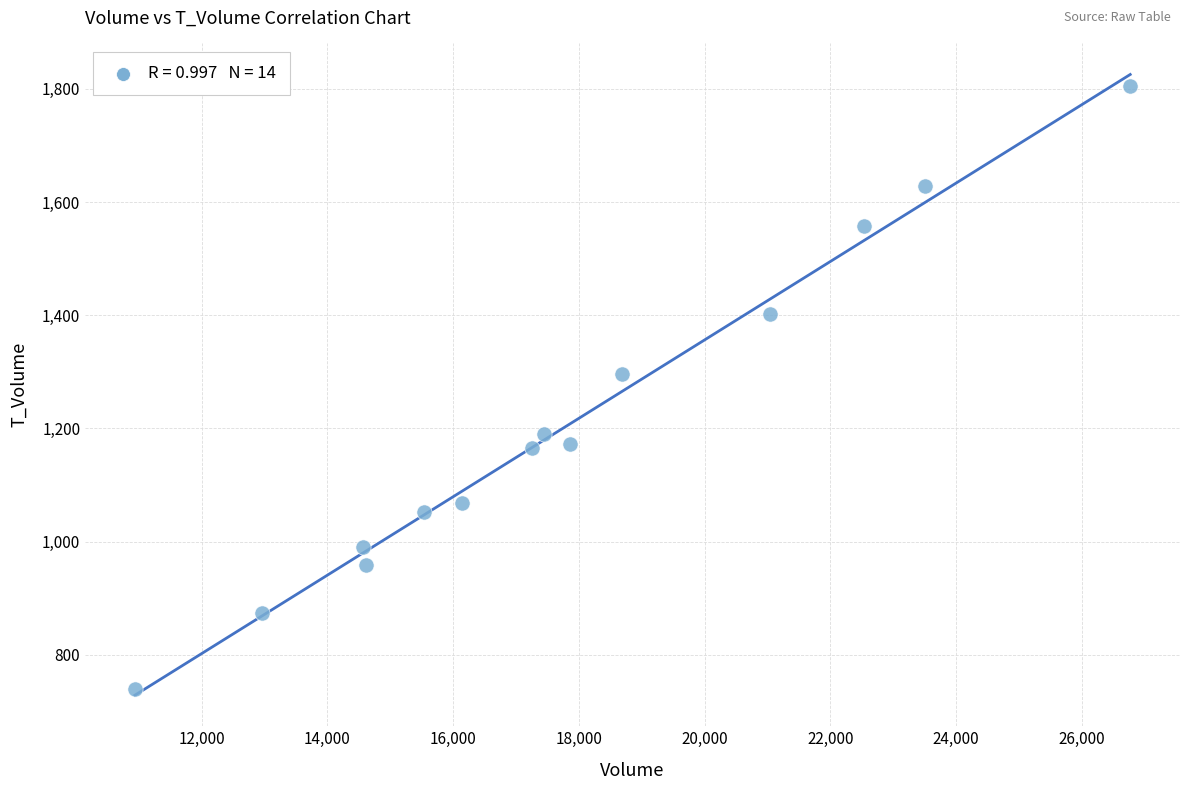

What Y value in the scatter plot is closest to 1272?

1297